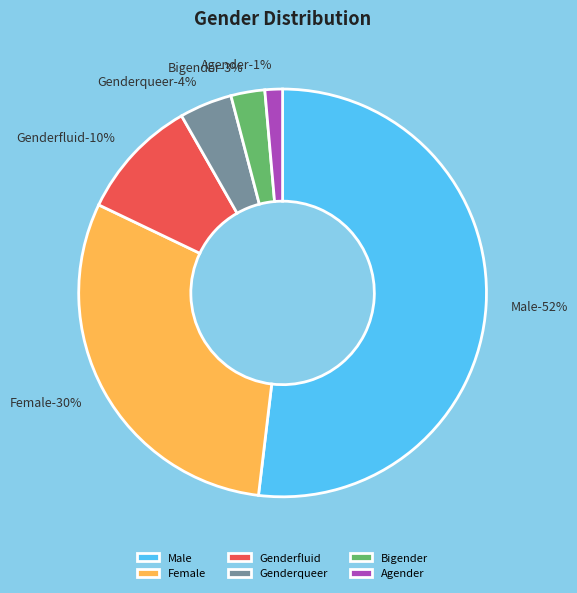

What percentage is NOT represented by Male?

48.1%